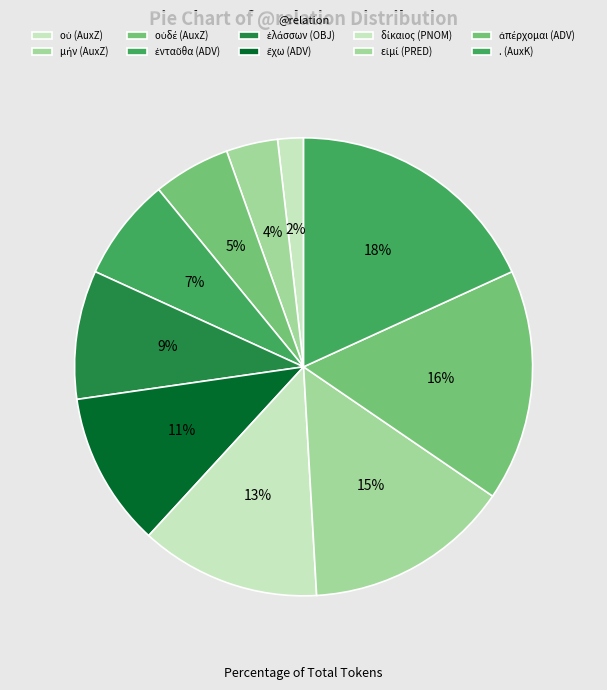

What is the total percentage of ἐνταῦθα (ADV) and οὐδέ (AuxZ)?

12.7%